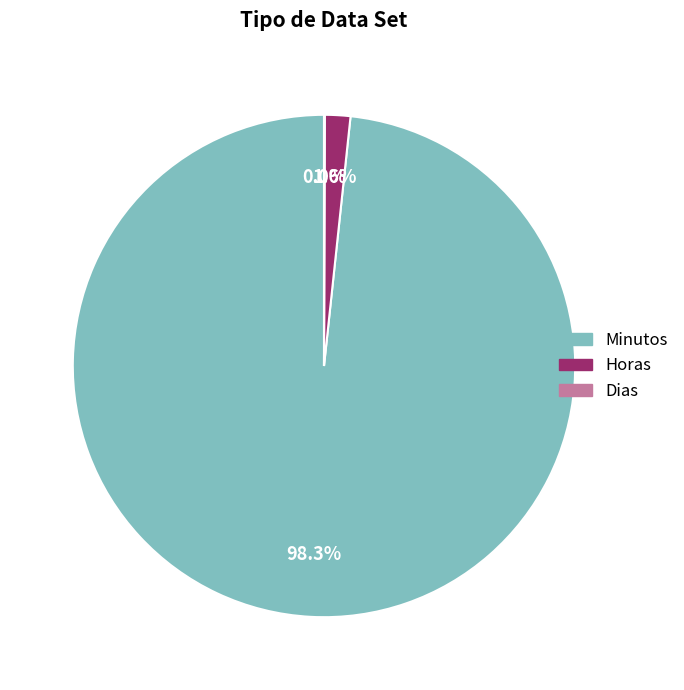

What percentage is the Minutos slice, to the nearest percent?

98%